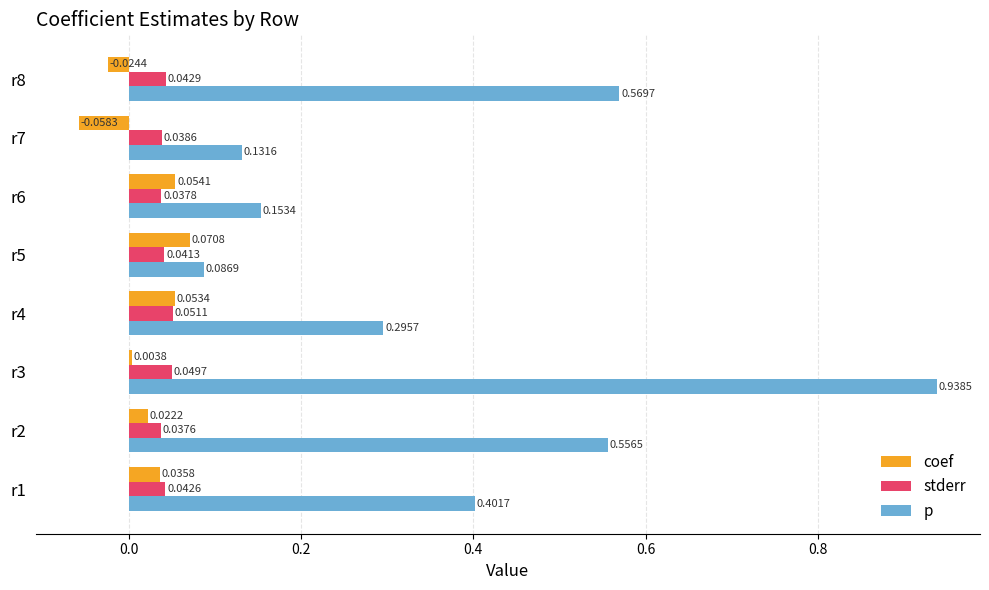

Which series has the widest spread of values?

p